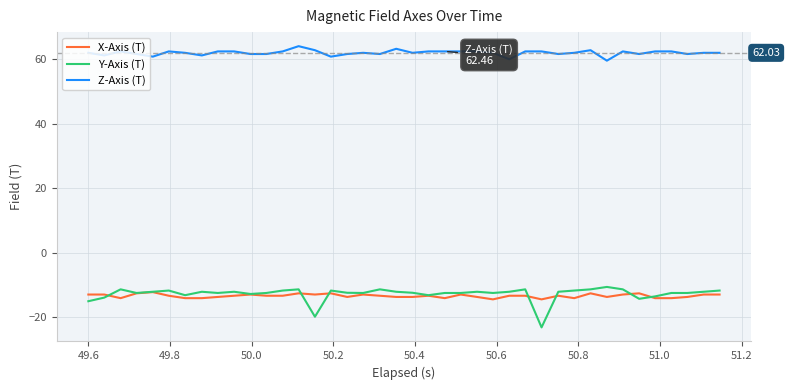

True or false: Y-Axis (T) and Z-Axis (T) cross at least once.

False